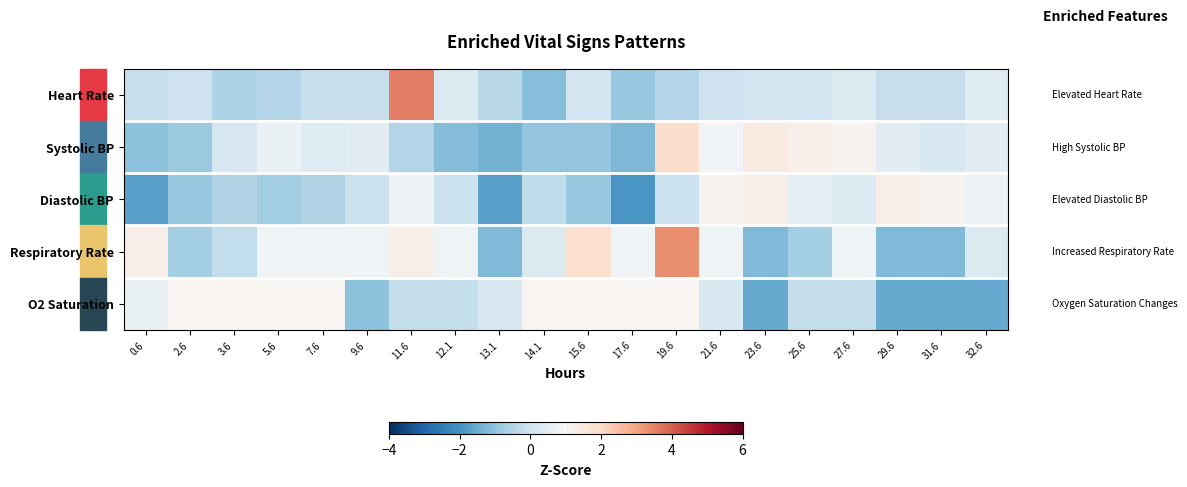

How many distinct data groups are displayed?

5